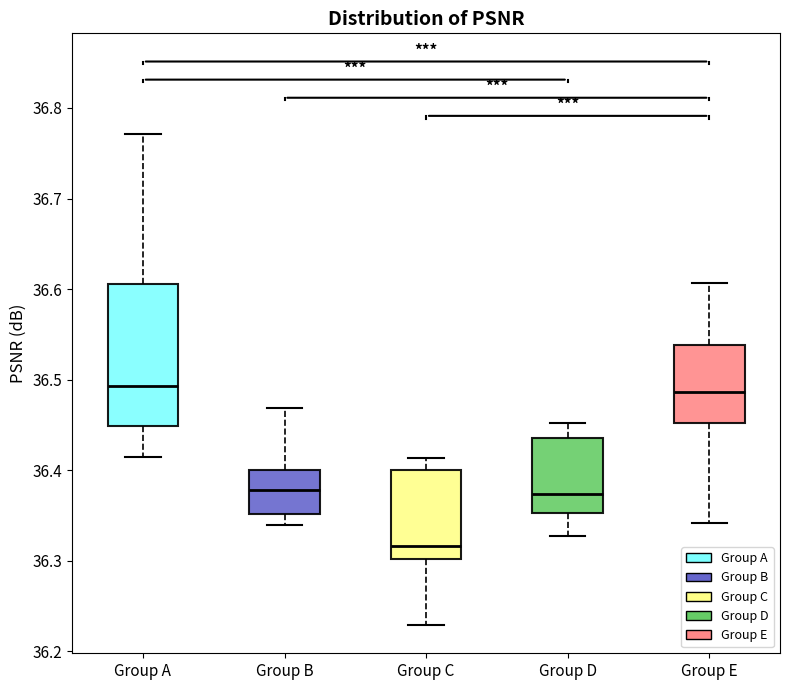

Reading left to right, transcribe this box plot: for each box, give where its median line is, the range the box spans, and where its two whiskers end, as read against the y-axis. The values are not printed on the chart, so give them approximately, as read against the axis.

Group A: median 36.49, box 36.45 to 36.61, whiskers 36.41 to 36.77
Group B: median 36.38, box 36.35 to 36.40, whiskers 36.34 to 36.47
Group C: median 36.32, box 36.30 to 36.40, whiskers 36.23 to 36.41
Group D: median 36.37, box 36.35 to 36.44, whiskers 36.33 to 36.45
Group E: median 36.49, box 36.45 to 36.54, whiskers 36.34 to 36.61